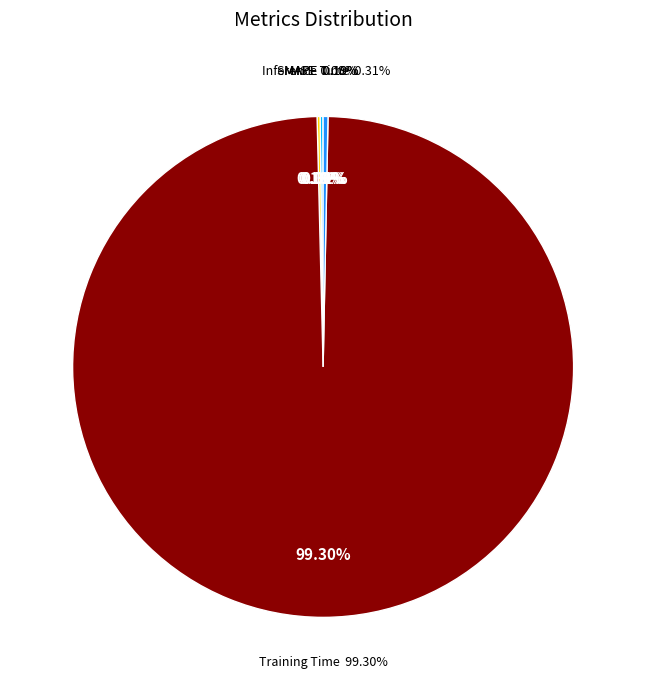

Which slice is the smallest?

MSE